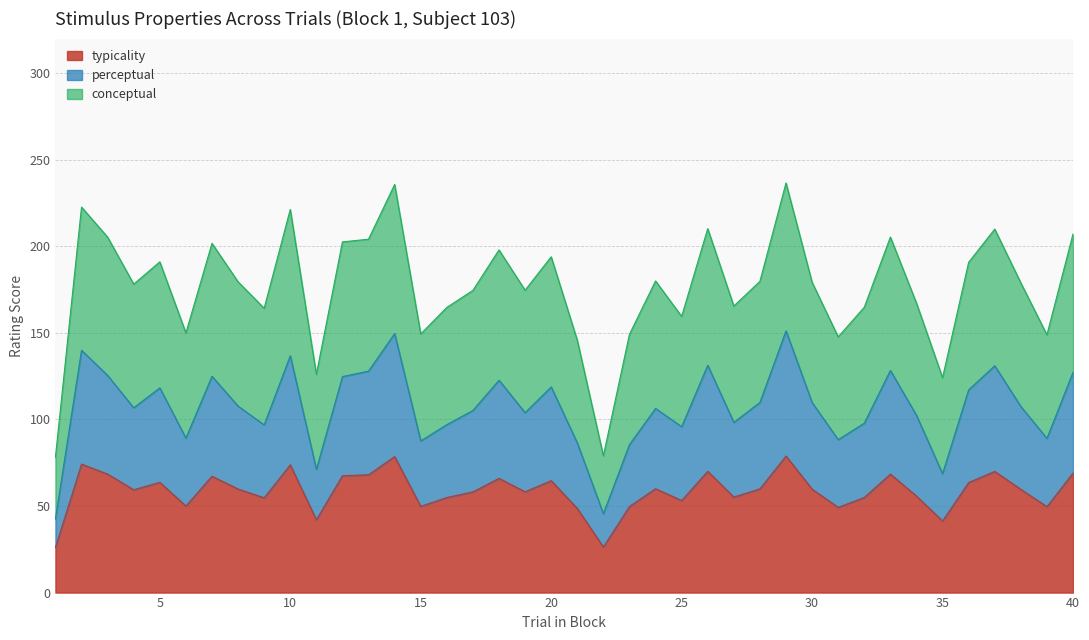

In typicality, how many points are lower than both neighbors (excluding endpoints)?

12